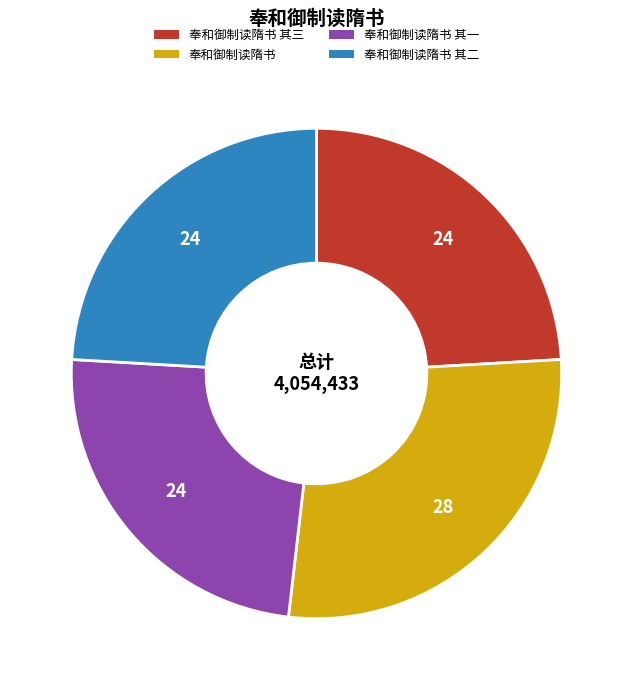

Count the number of slices in the pie.

4